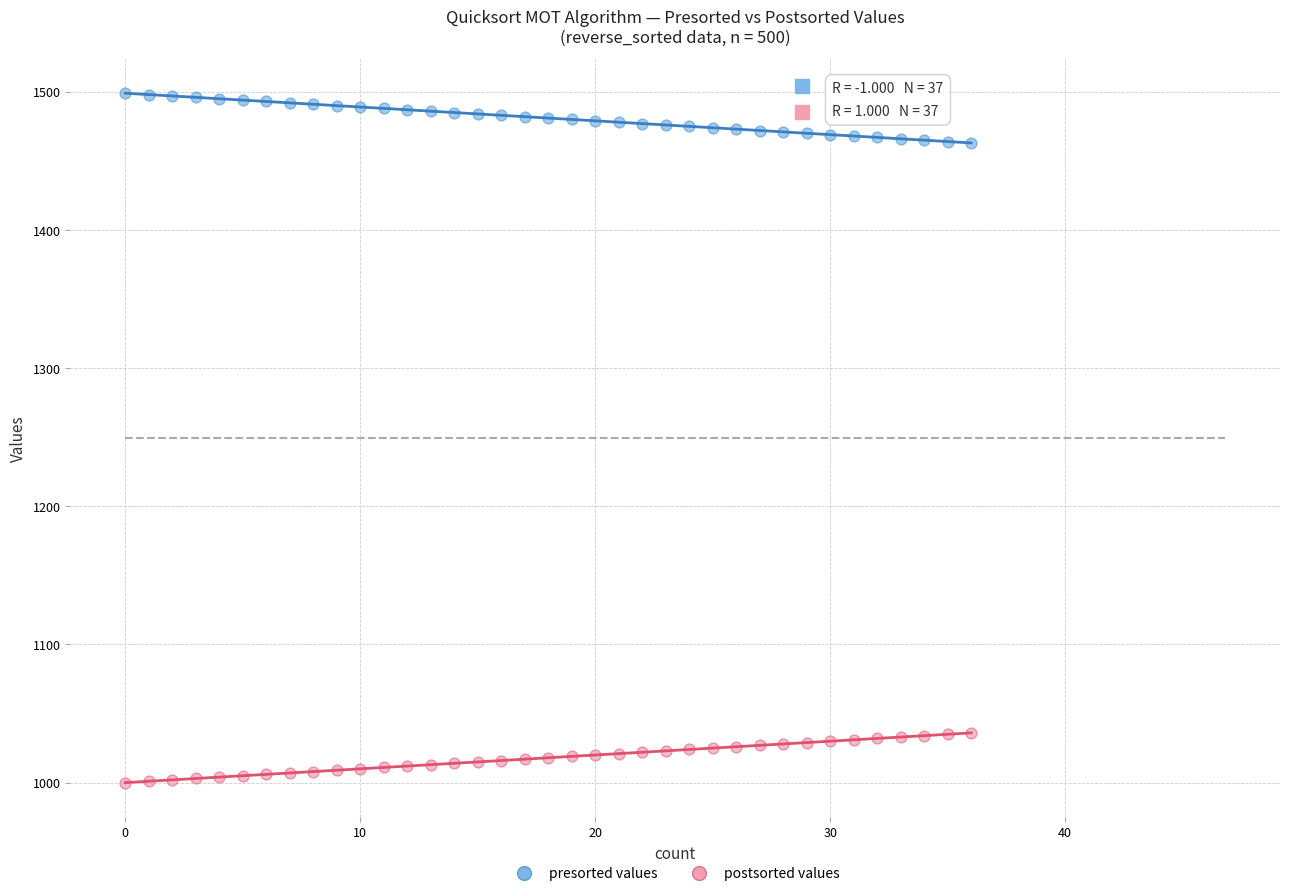

Which series reaches the maximum Y coordinate?

presorted values